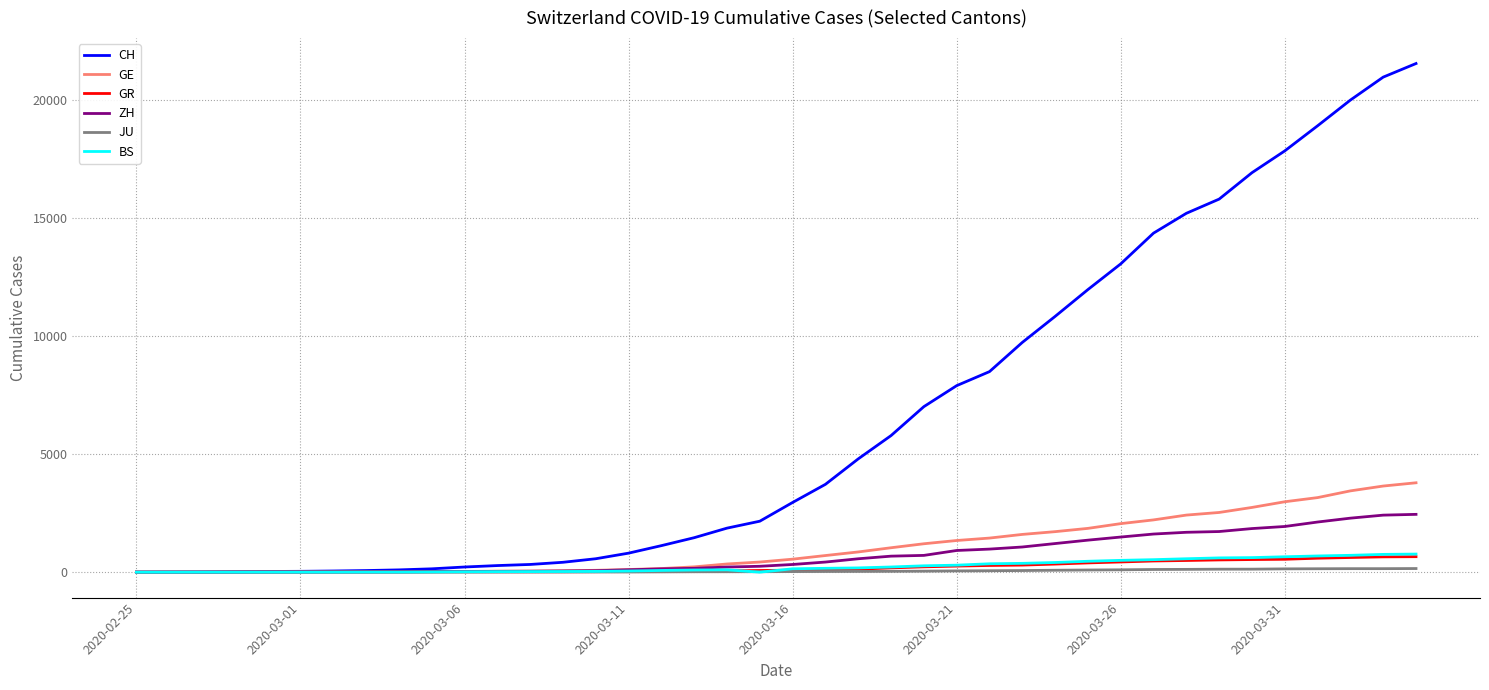

Which series has the largest total across all categories?

CH